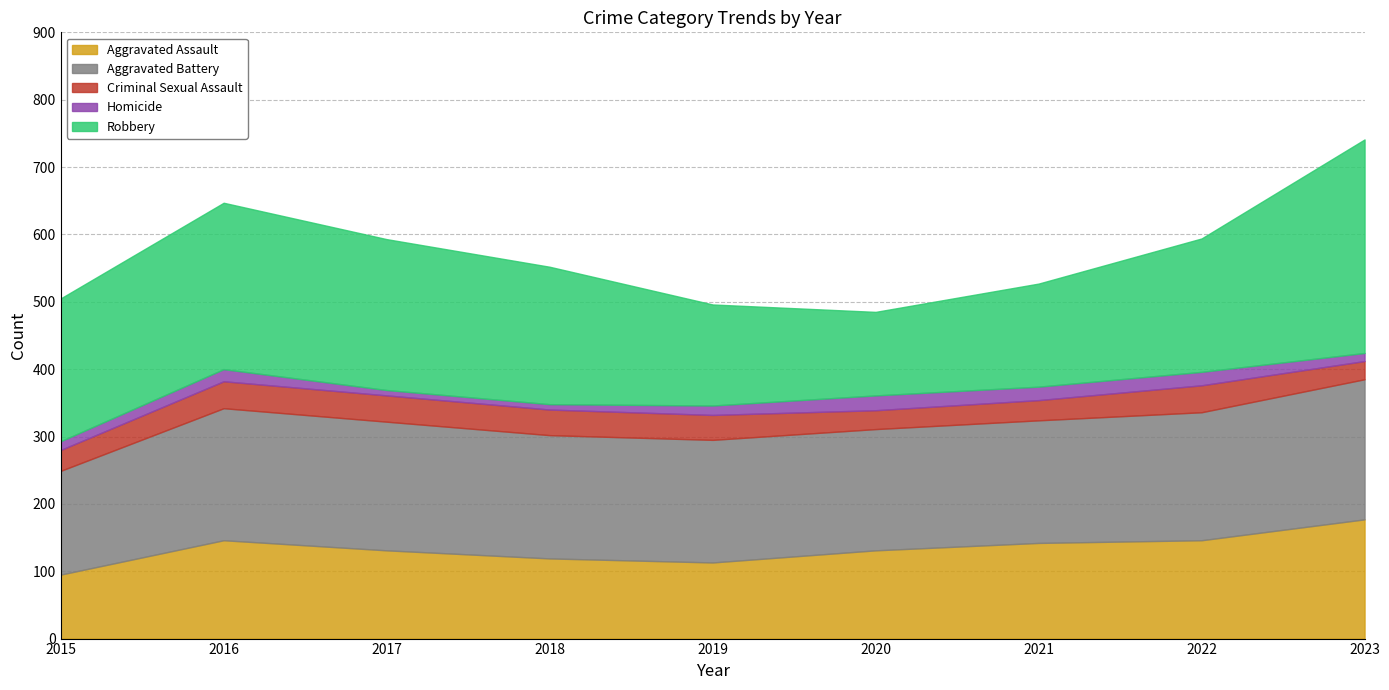

Is the value of Aggravated Battery at 2017 greater than the value of Criminal Sexual Assault at 2018?

Yes